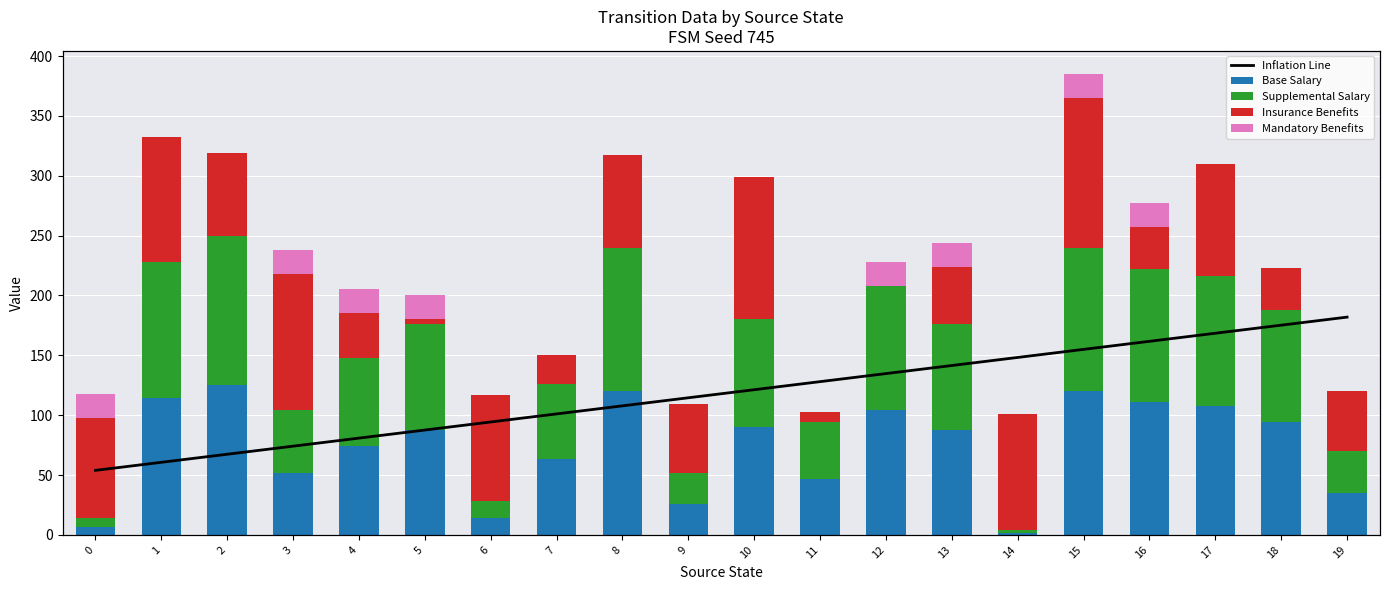

What is the difference between the highest and lowest values at 0?

77